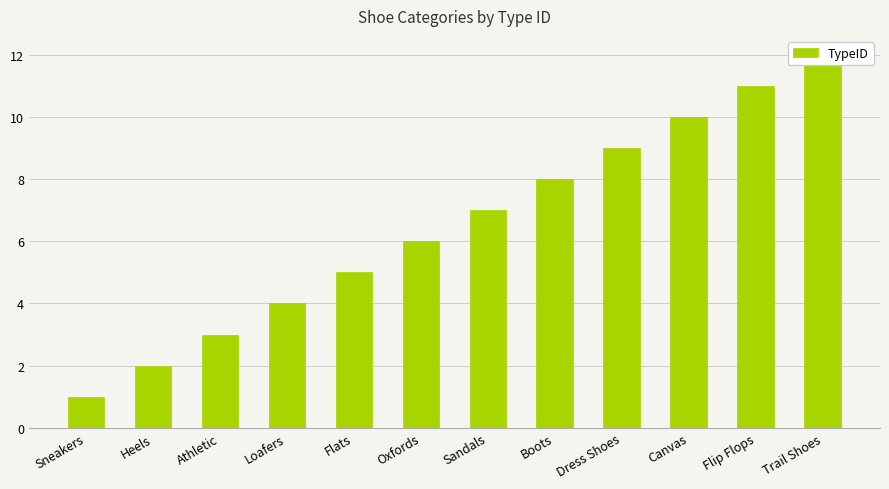

At which label is the value closest to 6?

Oxfords